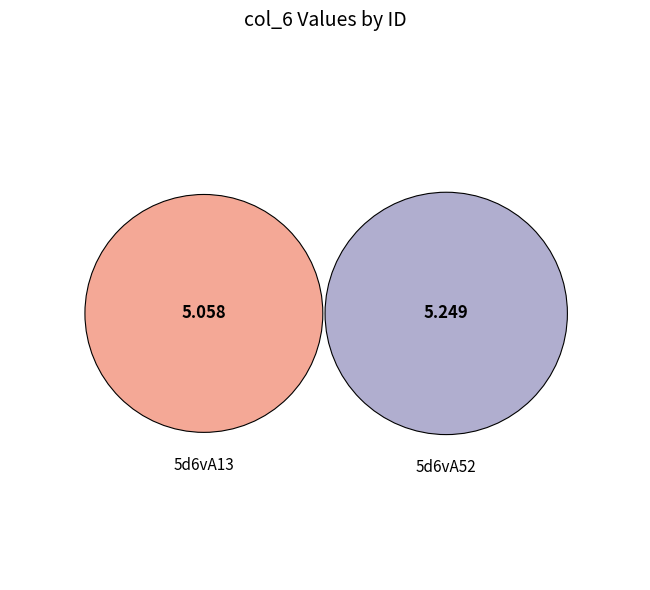

Approximately how many times larger is the value at 5d6vA13 compared to 5d6vA52?

1.0